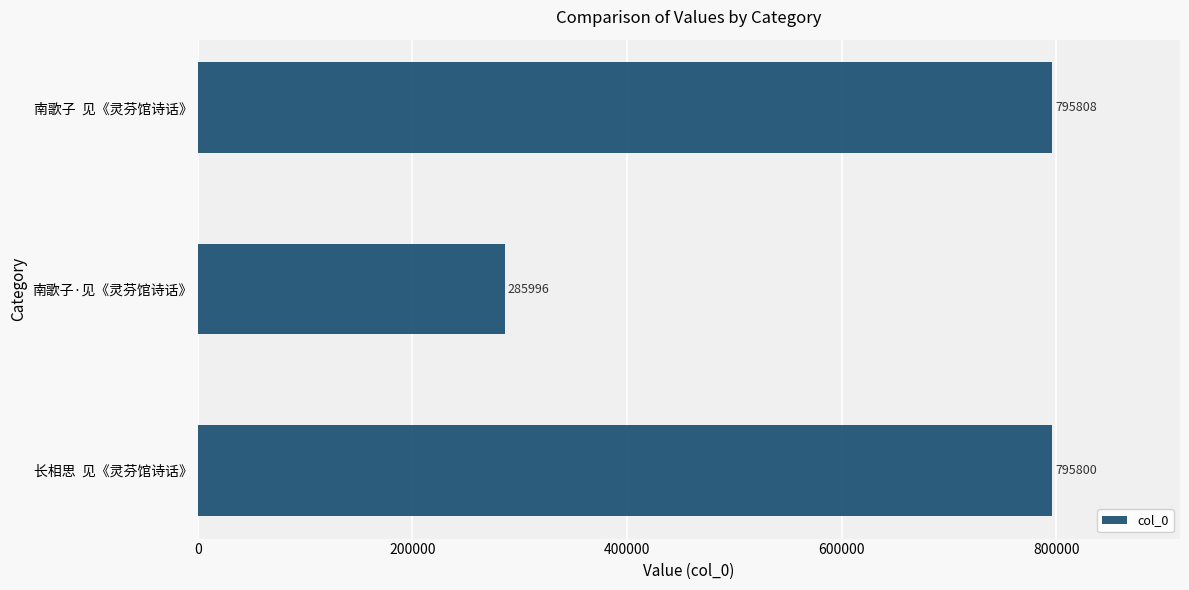

What is the change in value from 长相思  见《灵芬馆诗话》 to 南歌子·见《灵芬馆诗话》?

-509804